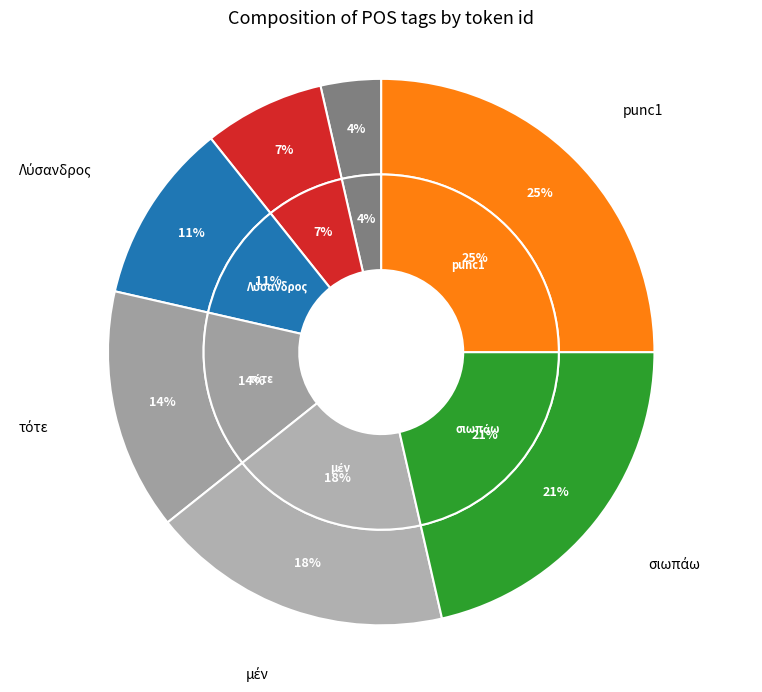

What is the ratio of the value at Λύσανδρος to the value at μέν?

0.6